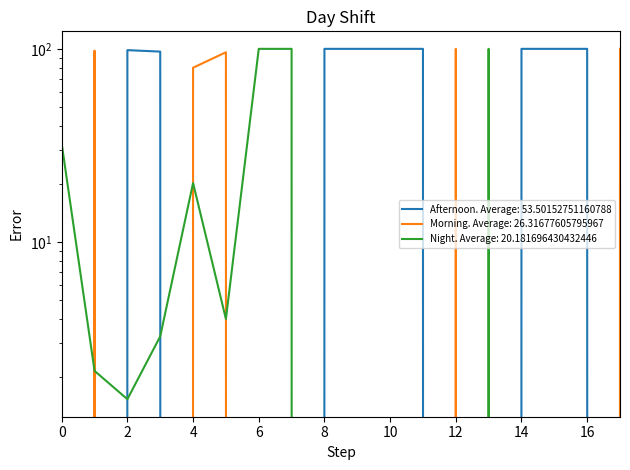

True or false: Night has more than 2 interior local peaks.

False